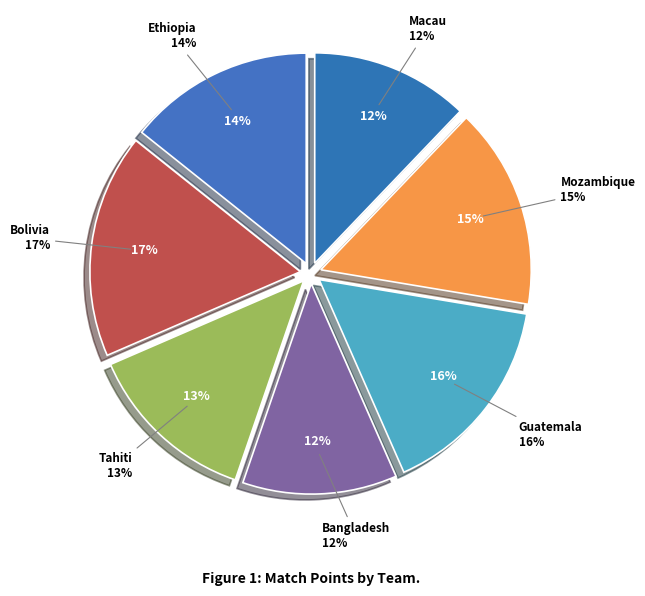

How many slices are in this pie chart?

7